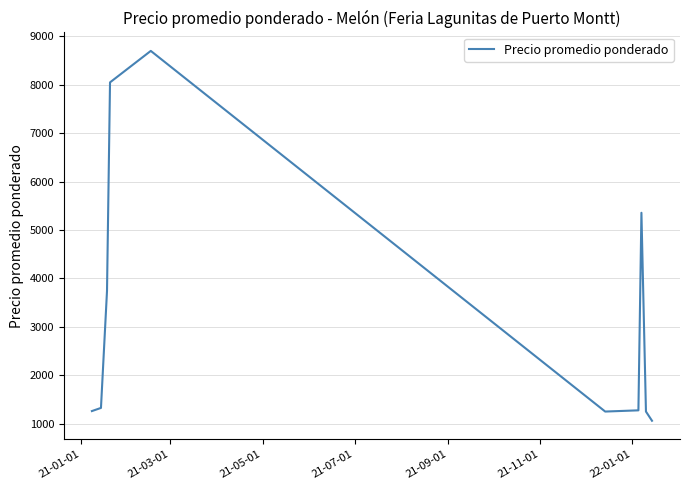

True or false: there are more than 1 points higher than both neighbors.

True